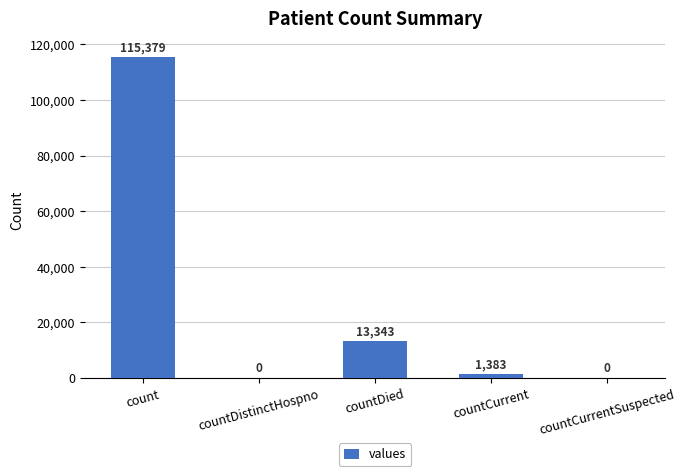

Are the bars horizontal?

No